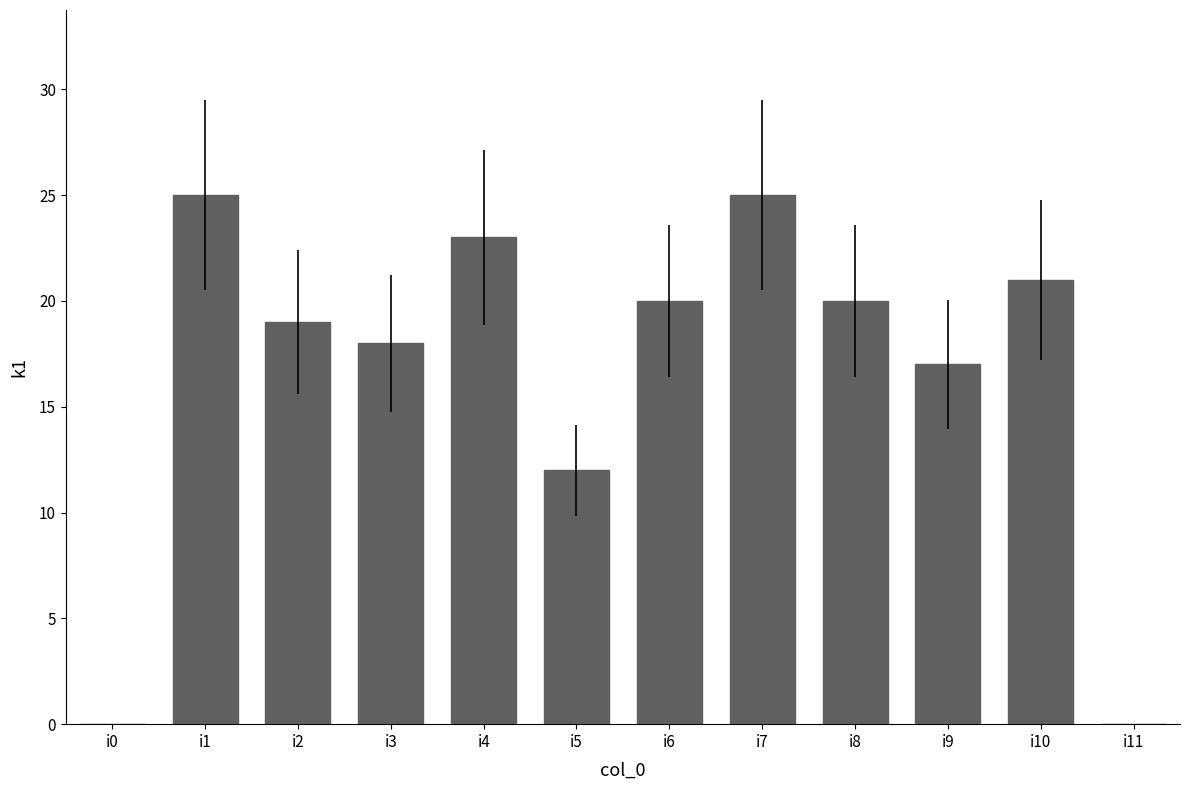

The value at i11 is 0. True or false?

True